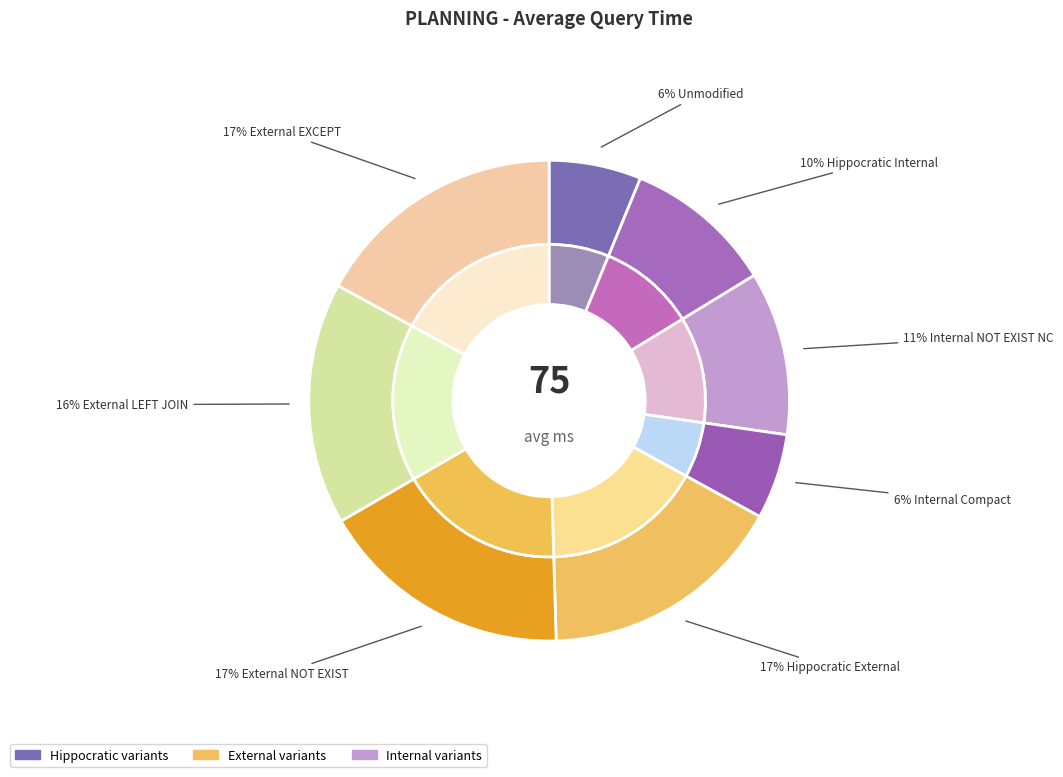

Is there any slice that represents more than half of the pie?

No